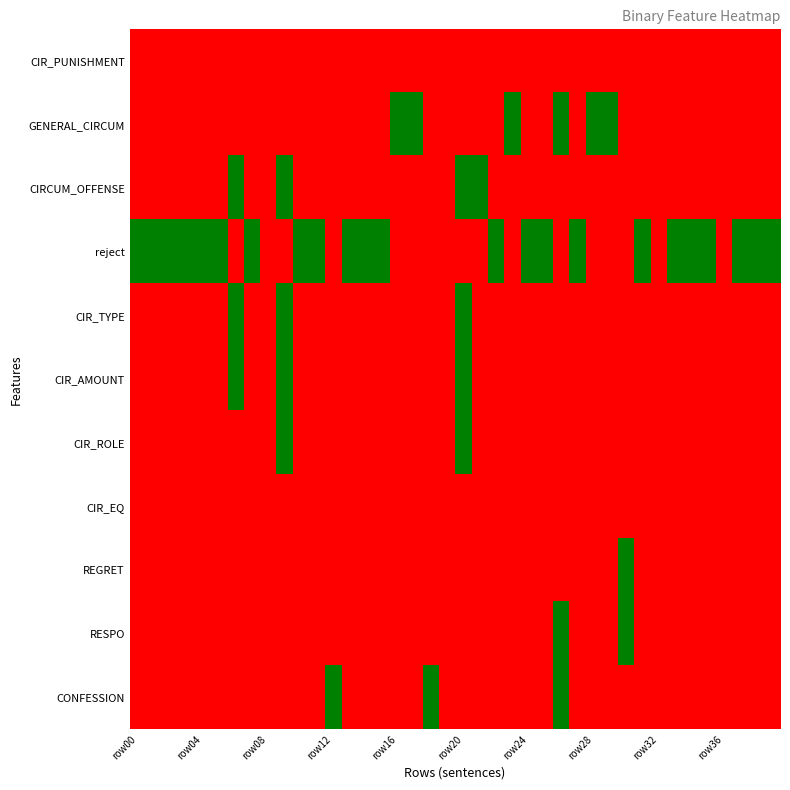

What is the greatest value displayed?

1